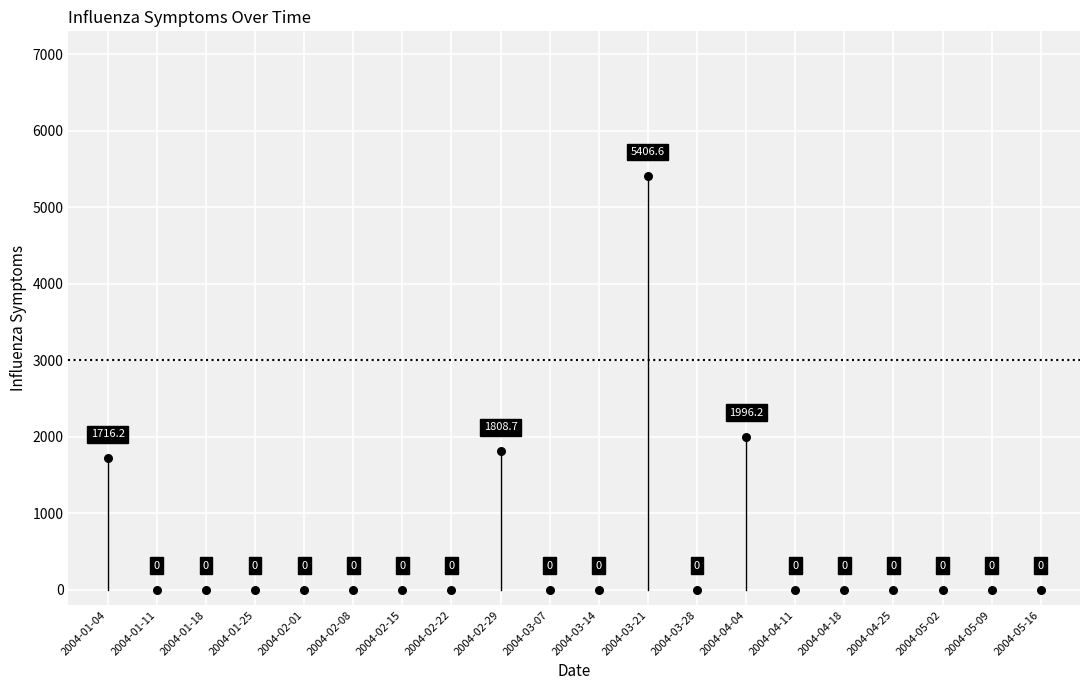

What is the range of Y values (max minus min)?

5406.6